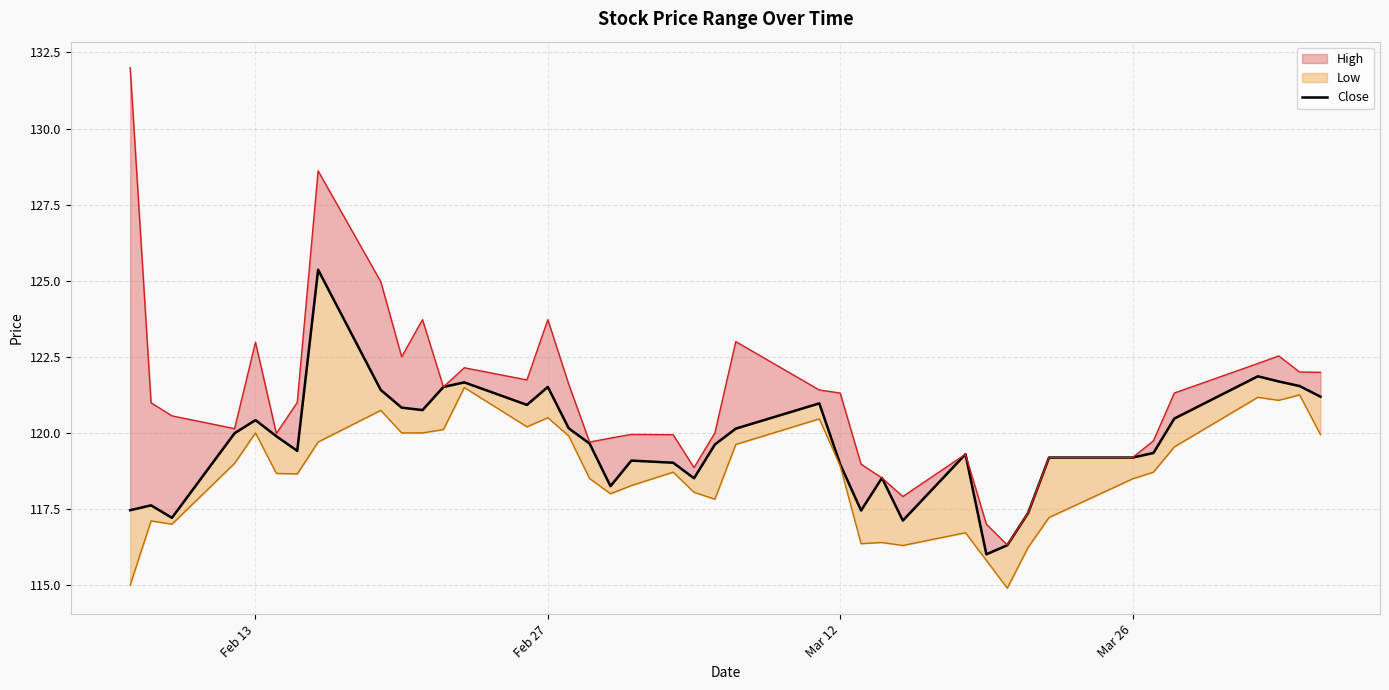

True or false: there are more than 2 points higher than both neighbors.

True